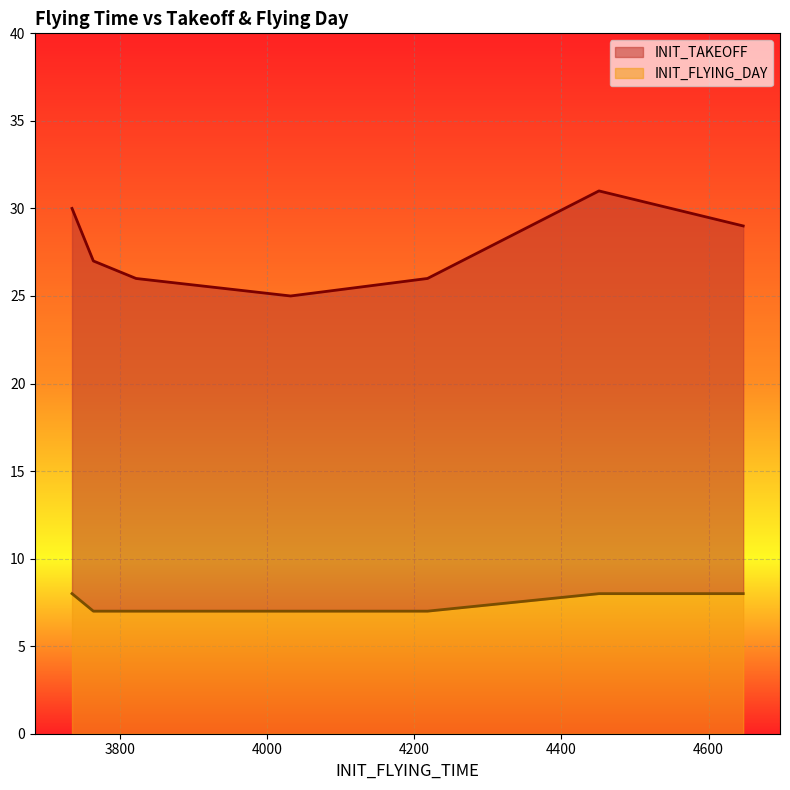

Where is INIT_FLYING_DAY nearest to the value 7?

3822